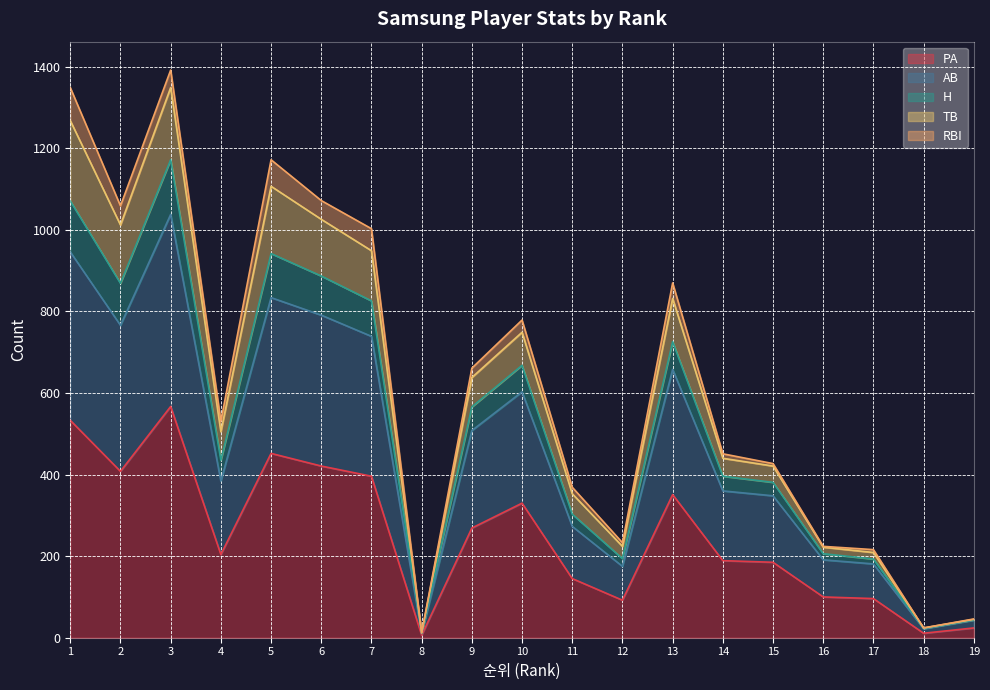

What is the spread (max minus min) of values at 8?

6